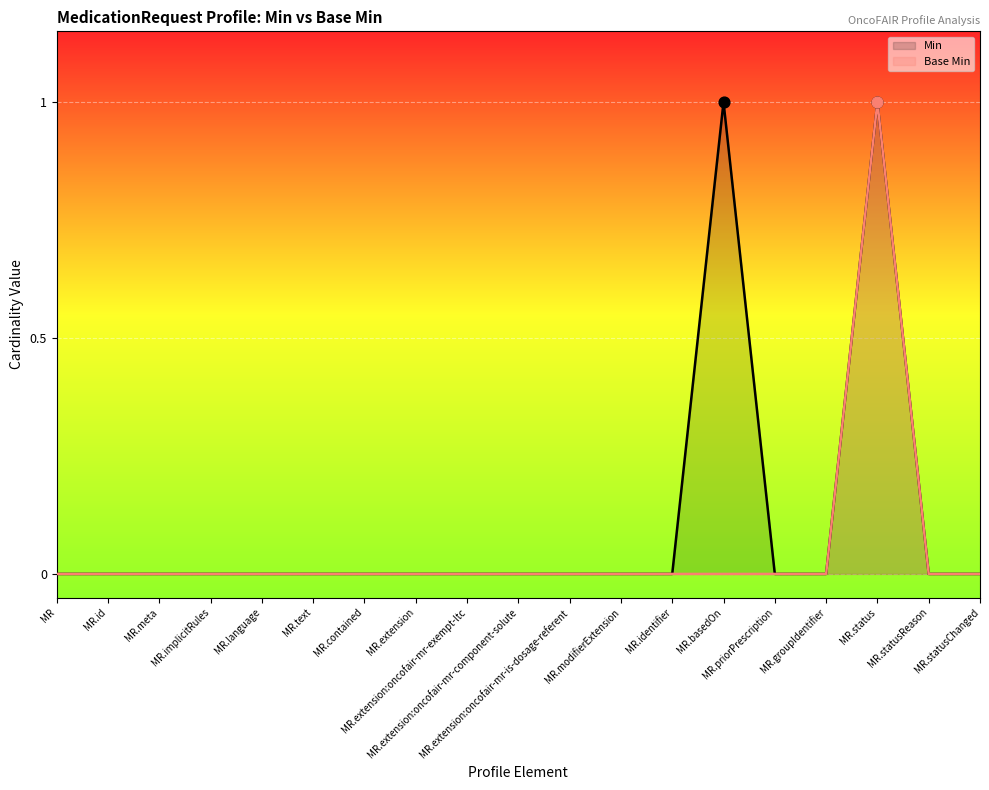

At which category is the sum across all series the highest?

MR.status